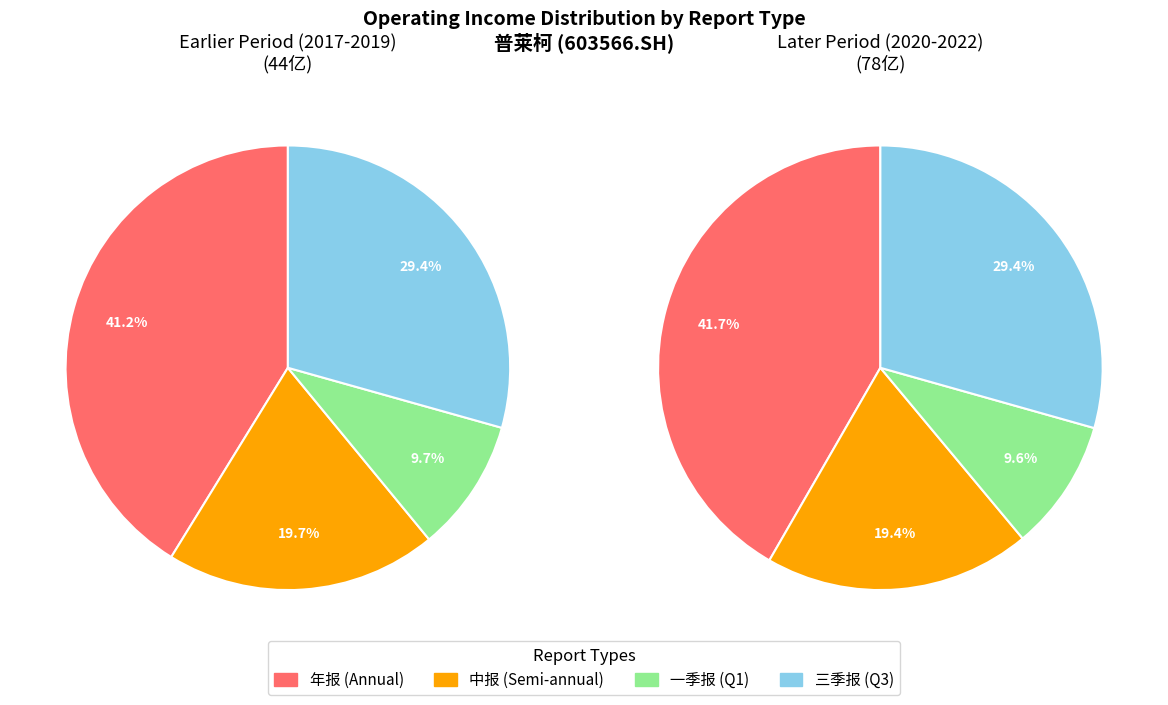

Is the sum of 一季报 and 三季报 greater than half?

No